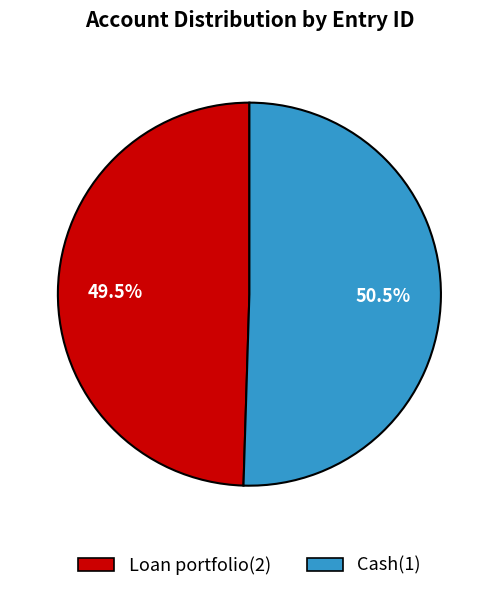

What is the majority slice?

Cash(1)